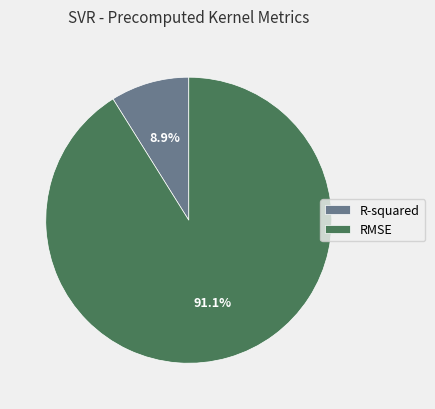

Is it true that RMSE is 91% of the pie?

True